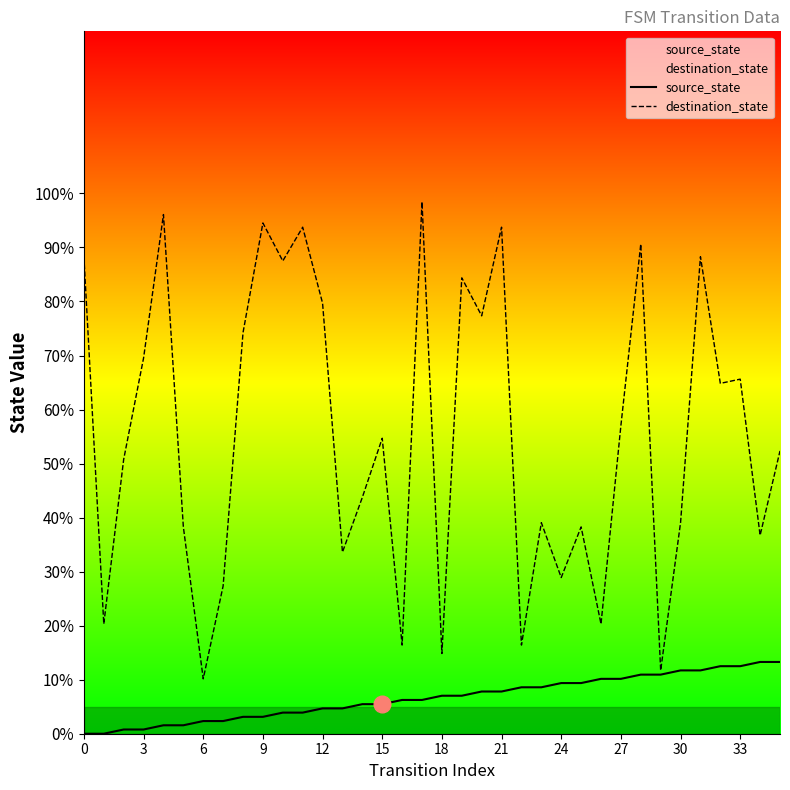

At which label is source_state closest to 6?

16